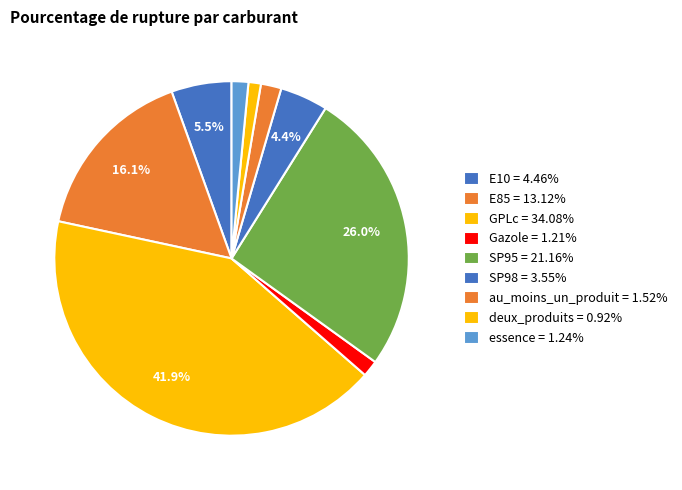

What is the ratio of the value at E85 to the value at au_moins_un_produit?

8.6